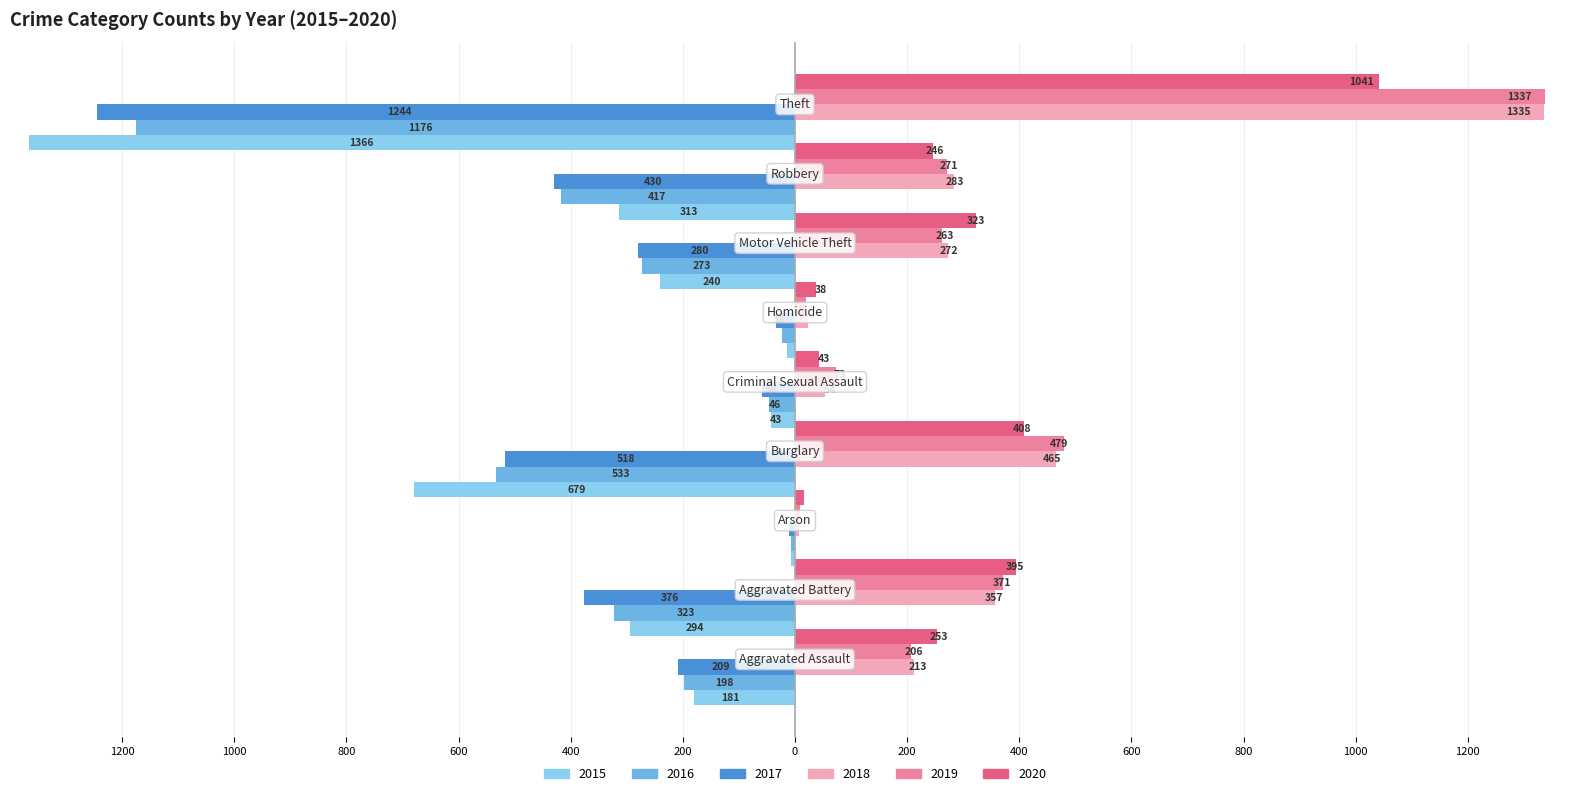

What is the label of the 7th bar from the left?

Motor Vehicle Theft